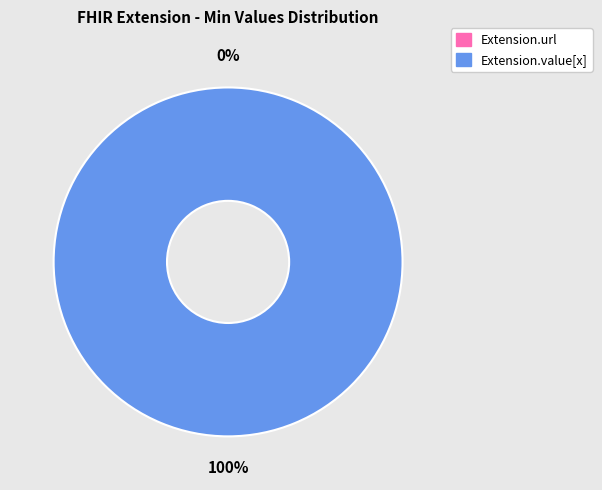

Is there any slice that represents more than half of the pie?

Yes